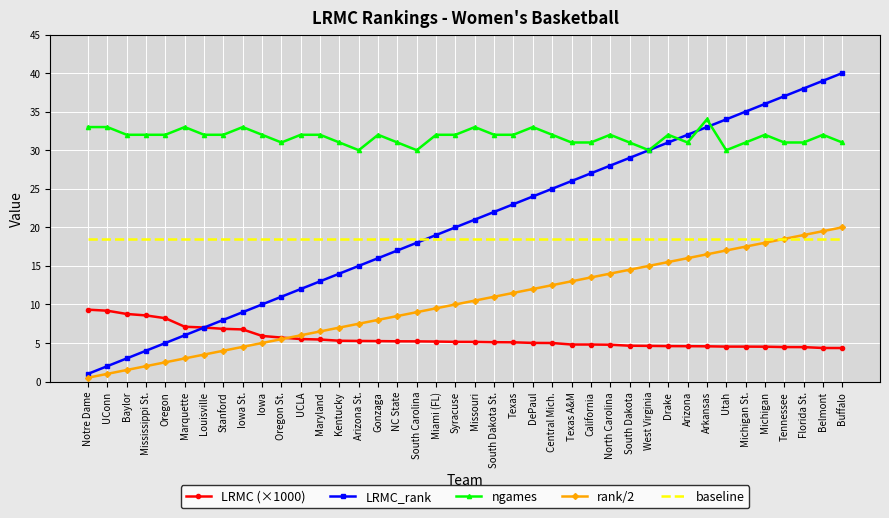

Is it true that LRMC_rank equals 29.0 at South Dakota?

True